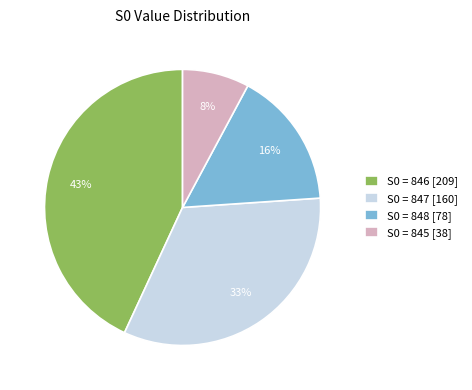

Is there a majority slice in this chart?

No